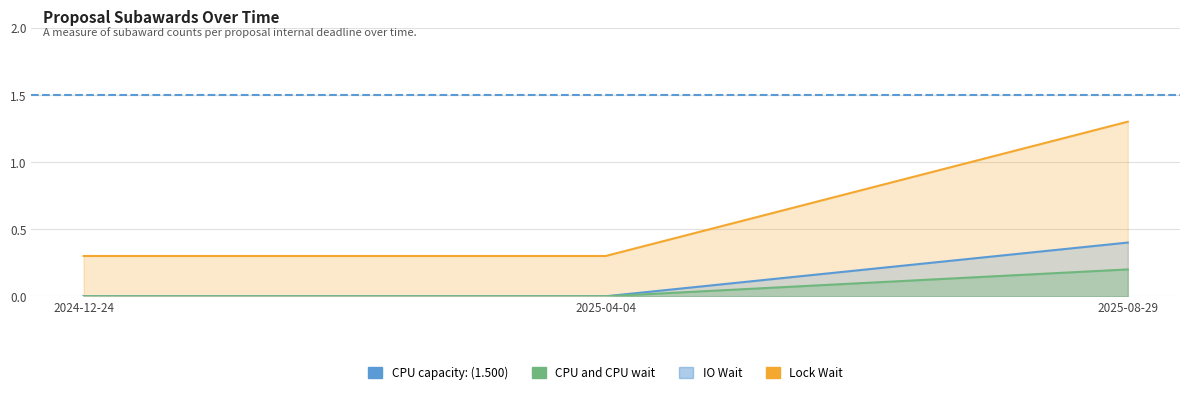

What is the greatest value displayed?

1.3